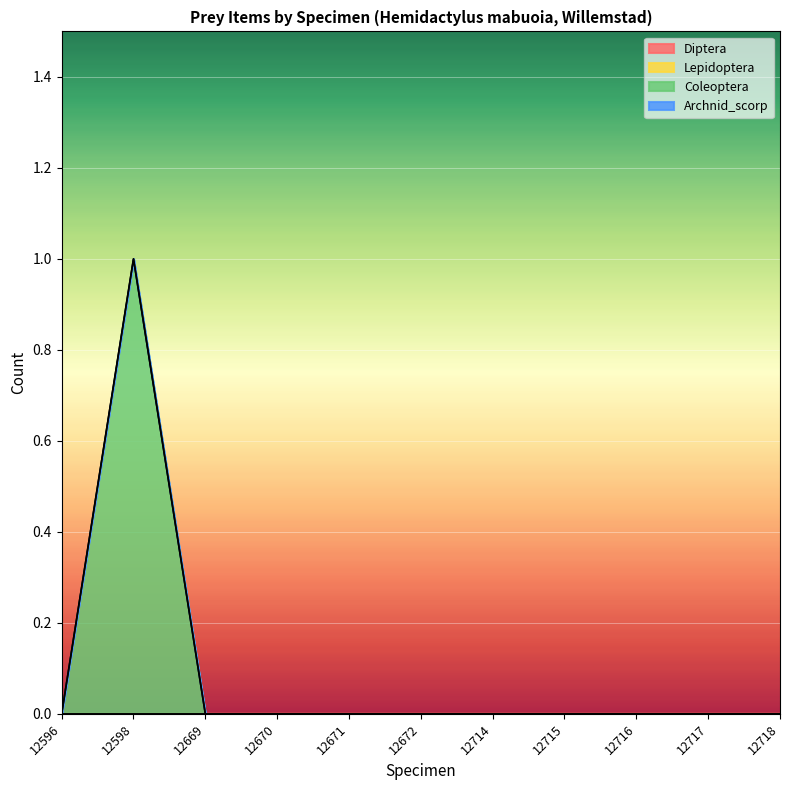

Where is Coleoptera nearest to the value 0?

12596